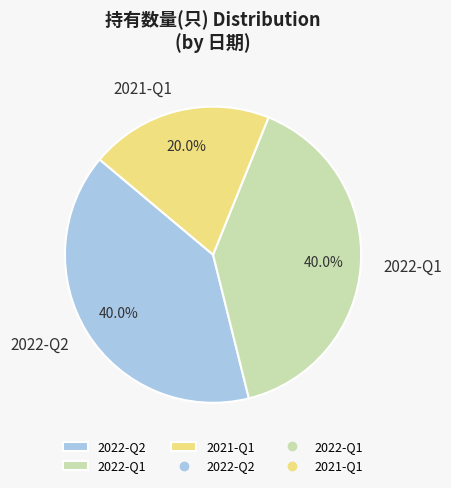

Between 2022-Q2 and 2021-Q1, which is larger?

2022-Q2